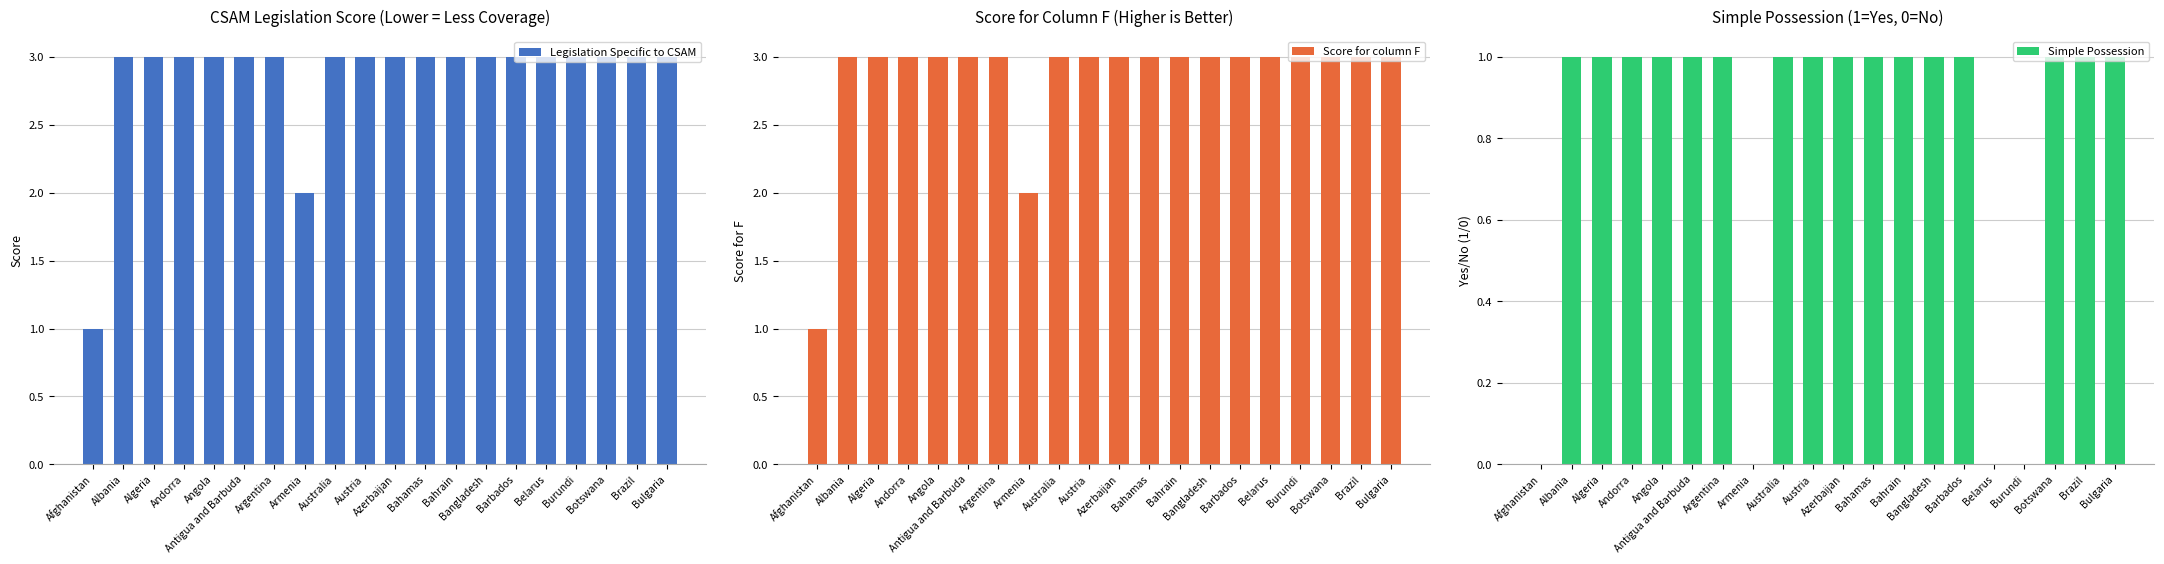

Reading left to right, what are all the values shown in this chart?

Legislation Specific to CSAM: Afghanistan=1	Albania=3	Algeria=3	Andorra=3	Angola=3	Antigua and Barbuda=3	Argentina=3	Armenia=2	Australia=3	Austria=3	Azerbaijan=3	Bahamas=3	Bahrain=3	Bangladesh=3	Barbados=3	Belarus=3	Burundi=3	Botswana=3	Brazil=3	Bulgaria=3
Score for column F: Afghanistan=1	Albania=3	Algeria=3	Andorra=3	Angola=3	Antigua and Barbuda=3	Argentina=3	Armenia=2	Australia=3	Austria=3	Azerbaijan=3	Bahamas=3	Bahrain=3	Bangladesh=3	Barbados=3	Belarus=3	Burundi=3	Botswana=3	Brazil=3	Bulgaria=3
Simple Possession: Afghanistan=0	Albania=1	Algeria=1	Andorra=1	Angola=1	Antigua and Barbuda=1	Argentina=1	Armenia=0	Australia=1	Austria=1	Azerbaijan=1	Bahamas=1	Bahrain=1	Bangladesh=1	Barbados=1	Belarus=0	Burundi=0	Botswana=1	Brazil=1	Bulgaria=1